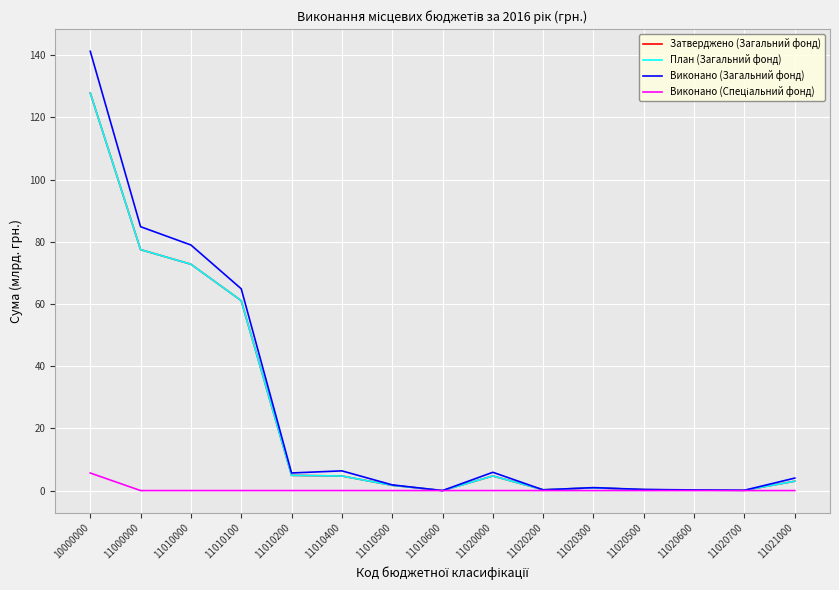

What is the greatest value displayed?

141.3